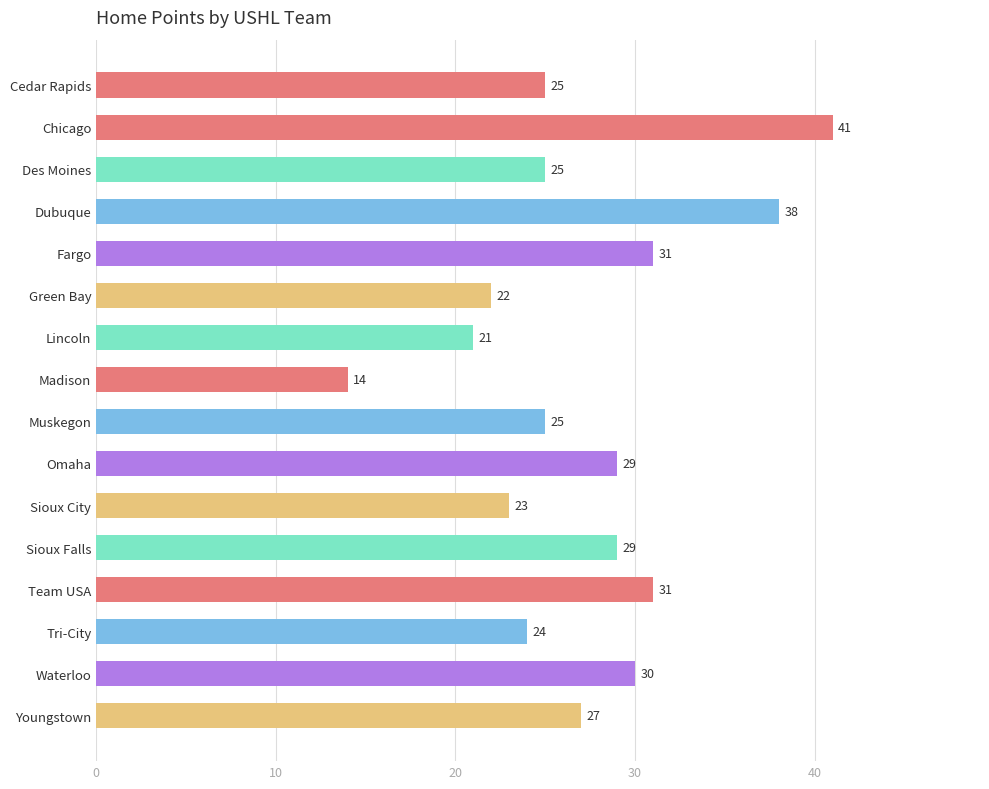

What is the minimum value shown in the chart?

14